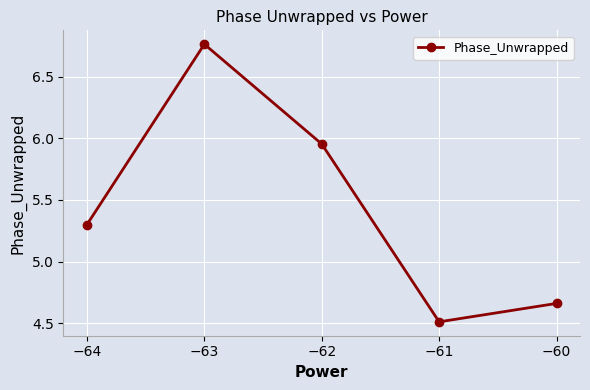

How many values are between 4 and 5?

2